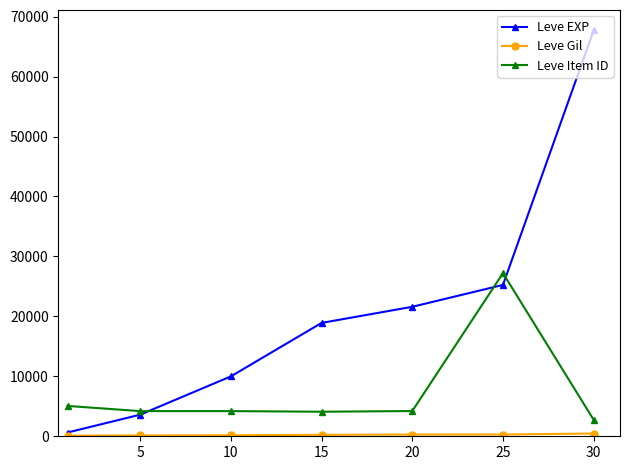

True or false: Leve EXP has more than 1 interior local peaks.

False